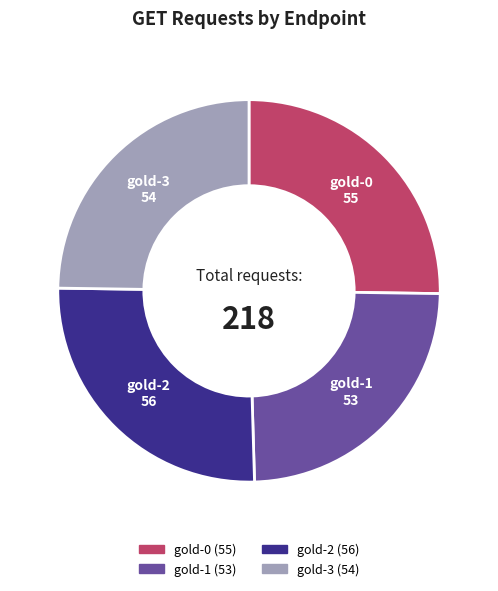

Approximately how many times larger is the value at gold-1 compared to gold-3?

1.0